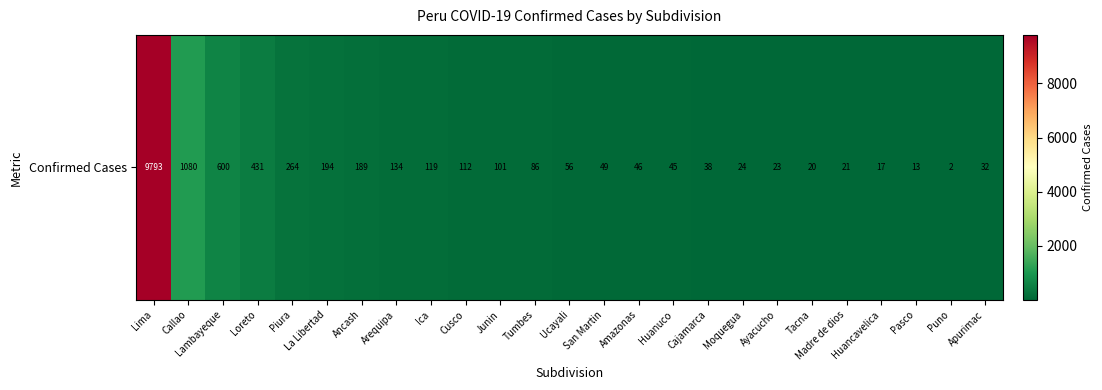

How many data points are above 56?

12